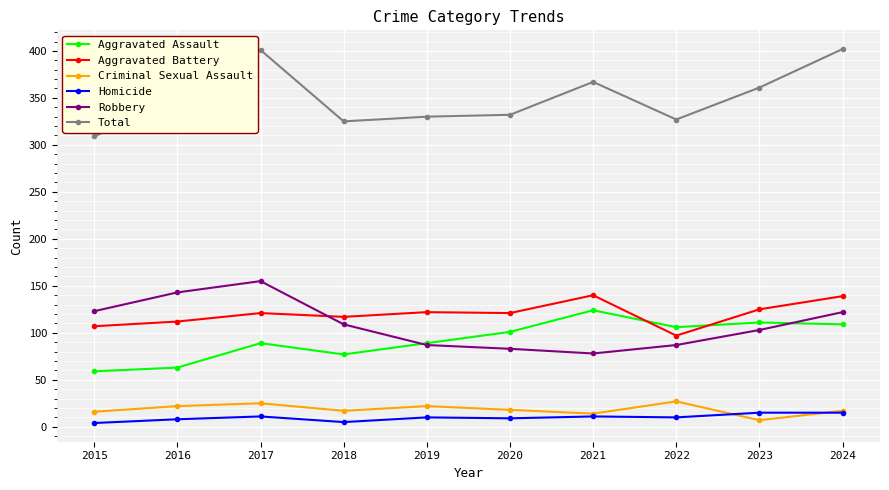

Does the chart display data point markers on the line(s)?

Yes